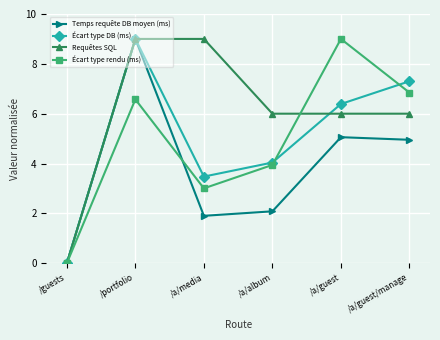

Does the chart display data point markers on the line(s)?

Yes